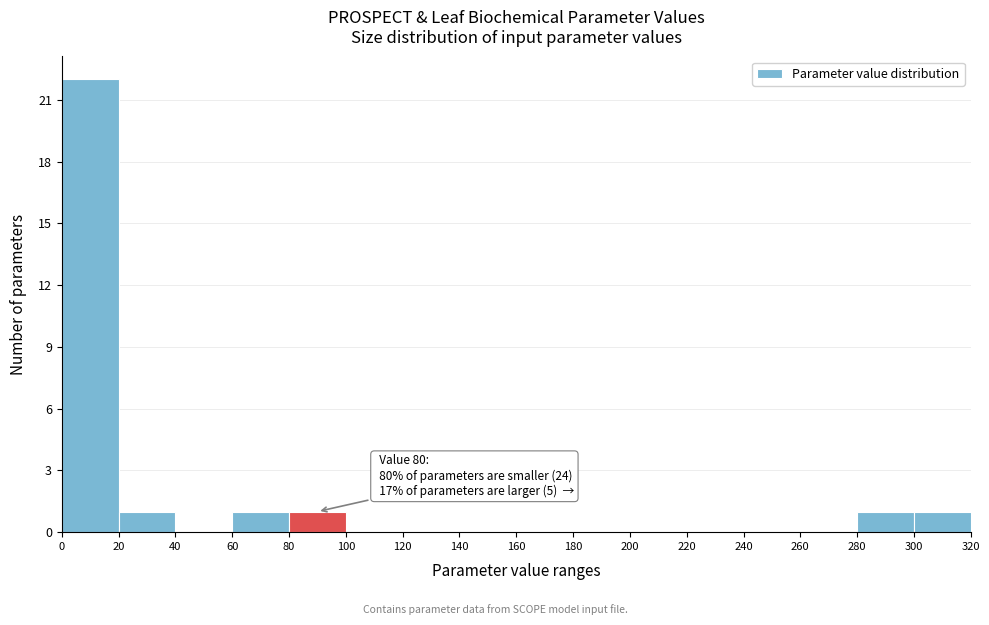

Over which range of the x-axis is the bar tallest?

0 to 20